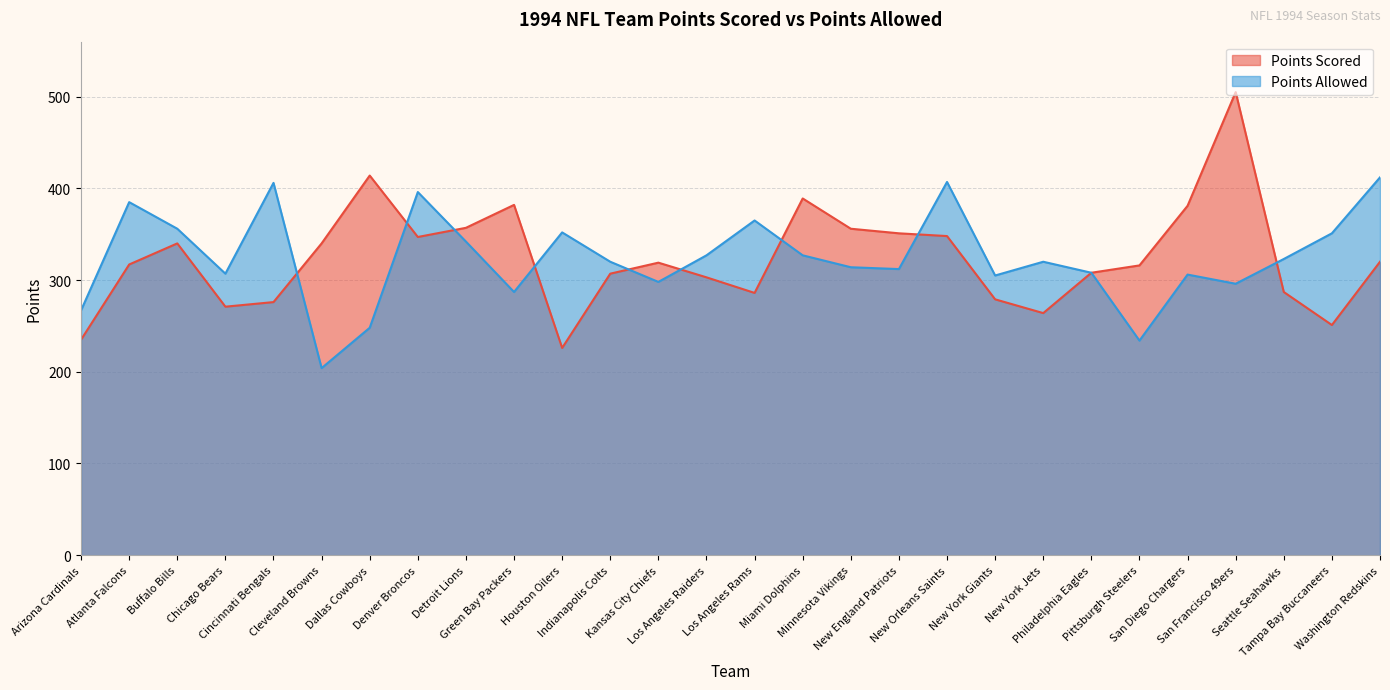

What are all the series names shown in the legend?

Points Scored, Points Allowed